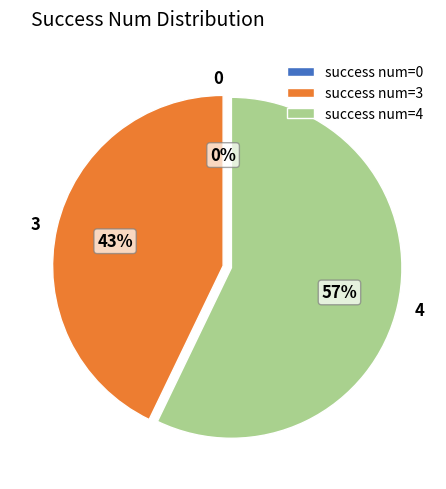

To the nearest percent, what is the combined percentage of 4 and 0?

57%